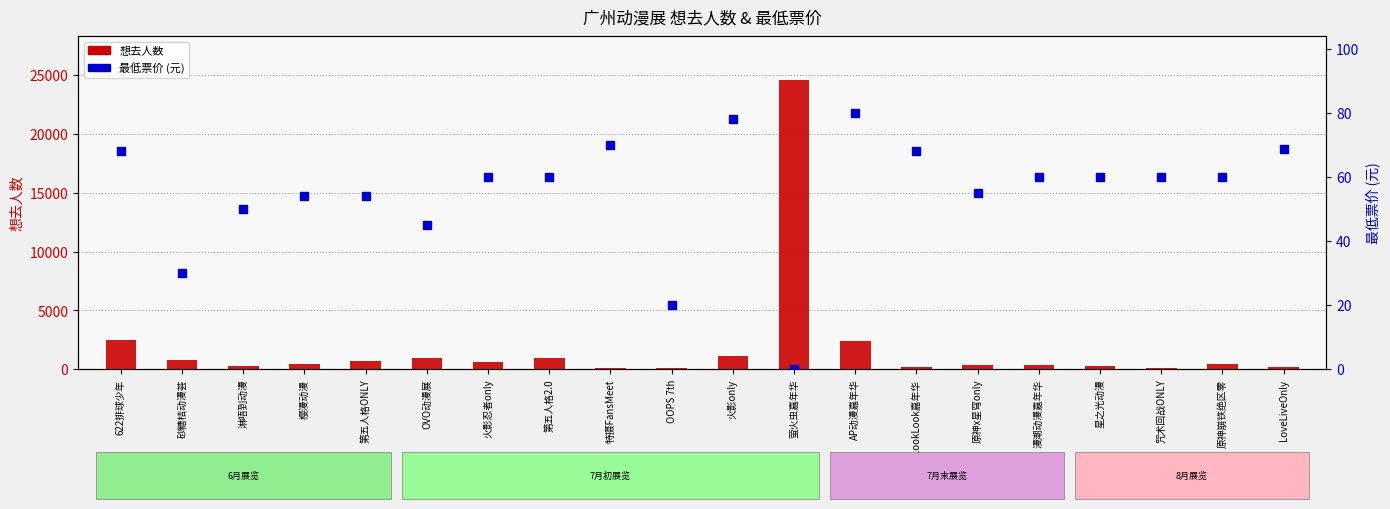

Which series contains the lowest Y value?

最低票价